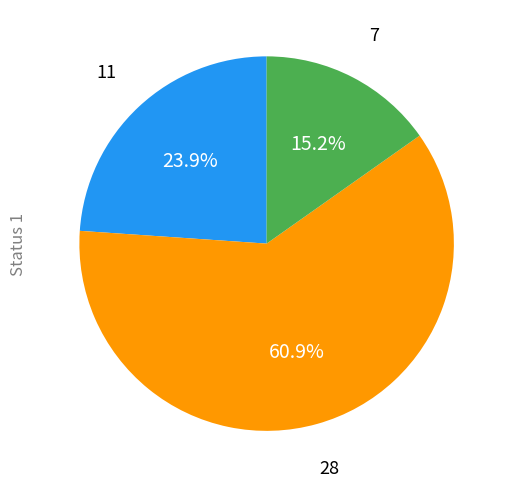

Is there a majority slice in this chart?

Yes